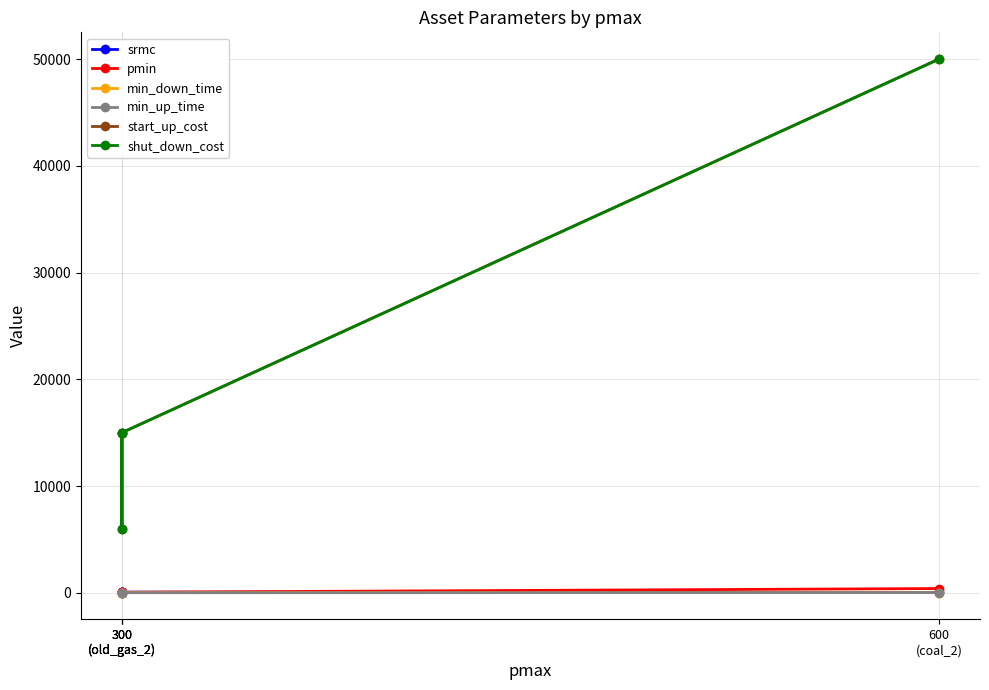

Reading left to right, extract all data points from this chart.

srmc: 50	40	60	35
pmin: 50	20	50	400
min_down_time: 12	8	12	20
min_up_time: 12	8	12	20
start_up_cost: 15000	6000	15000	50000
shut_down_cost: 15000	6000	15000	50000